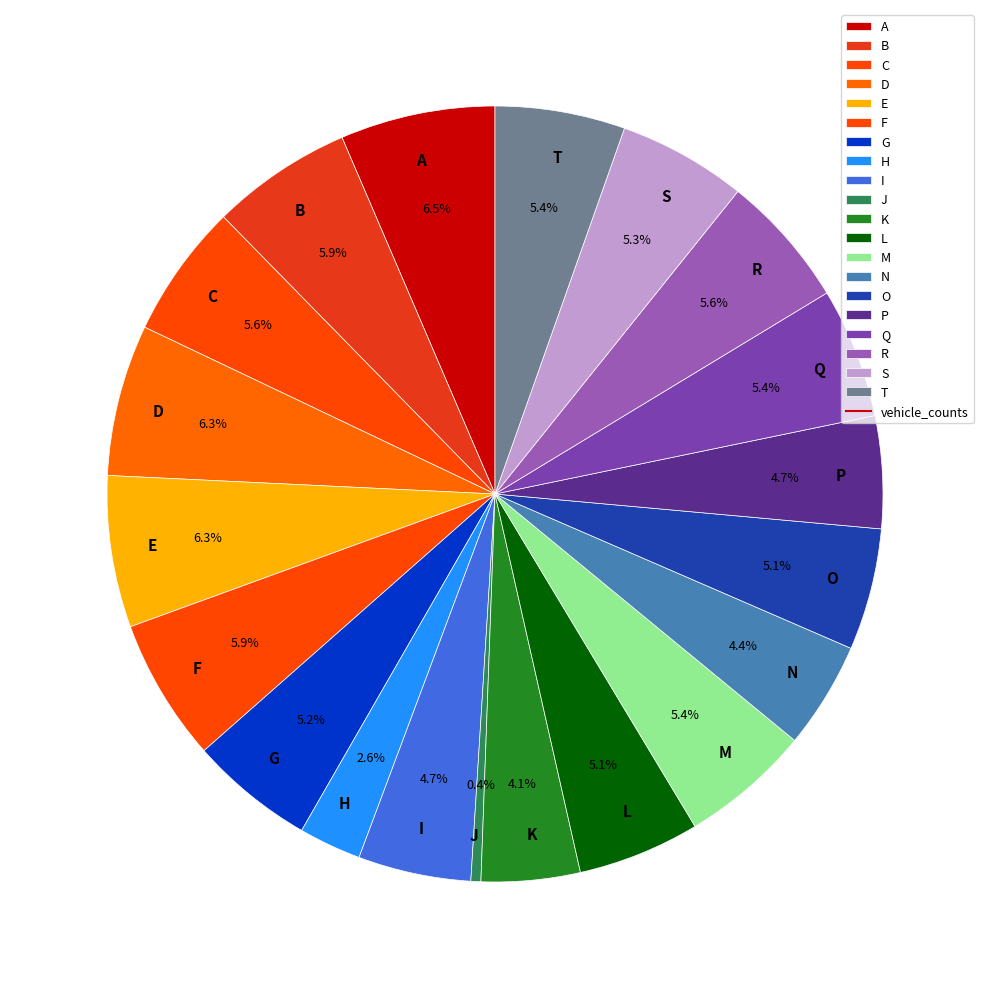

To the nearest percent, what is the difference between the largest and smallest slice percentages?

6%